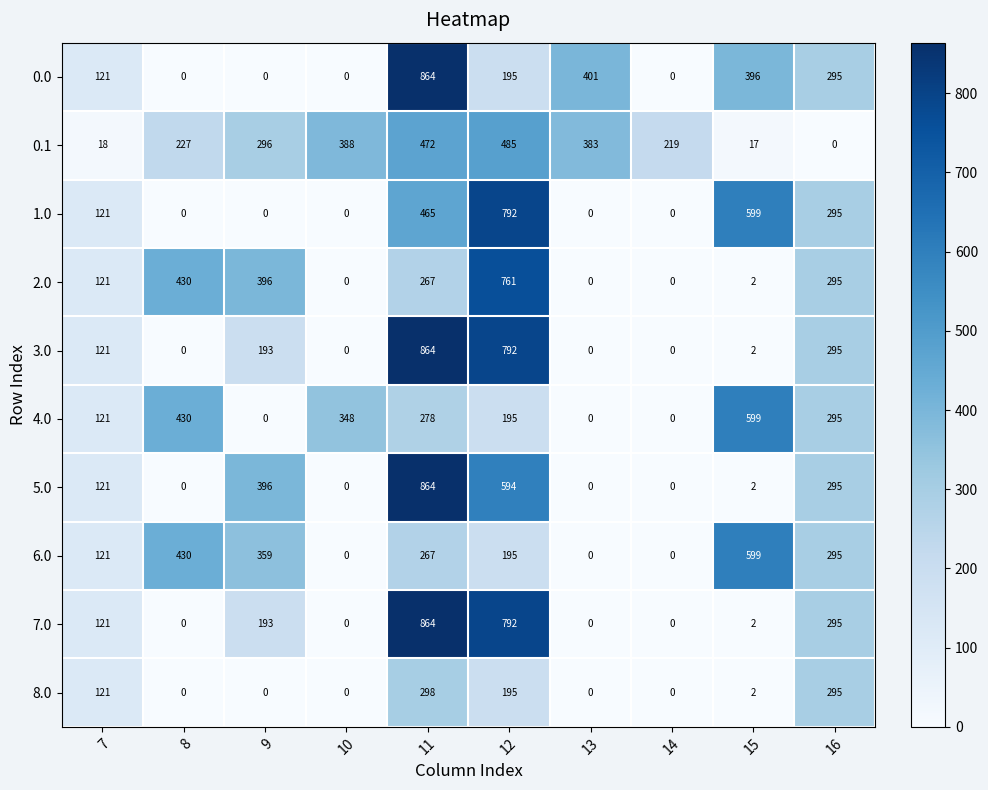

How many series are shown in this chart?

10